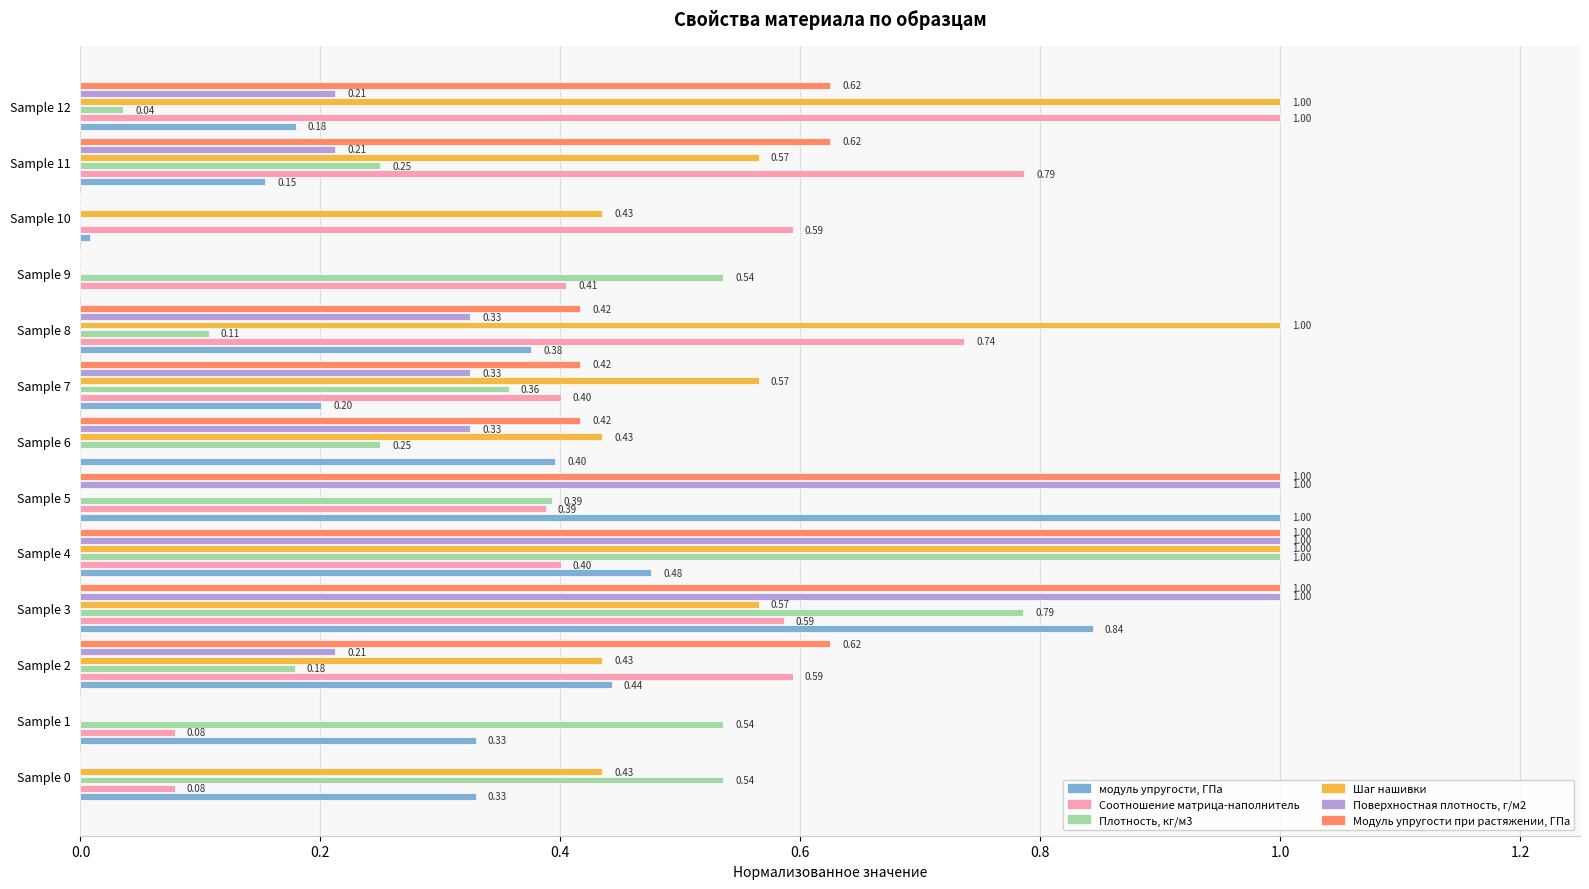

What is the sum of all модуль упругости, ГПа values?

4.7